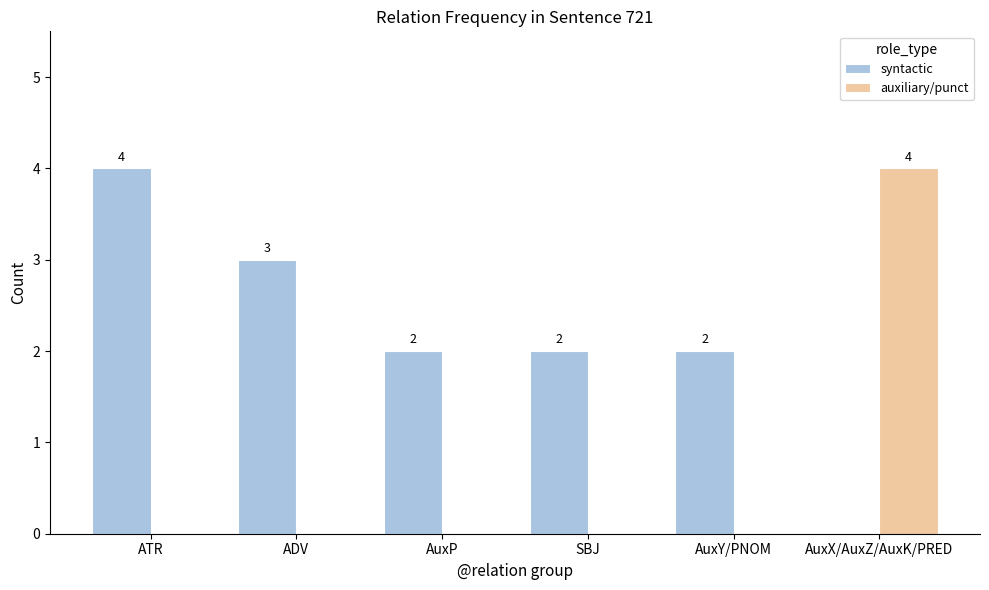

Which series changed the most between ATR and AuxP?

syntactic